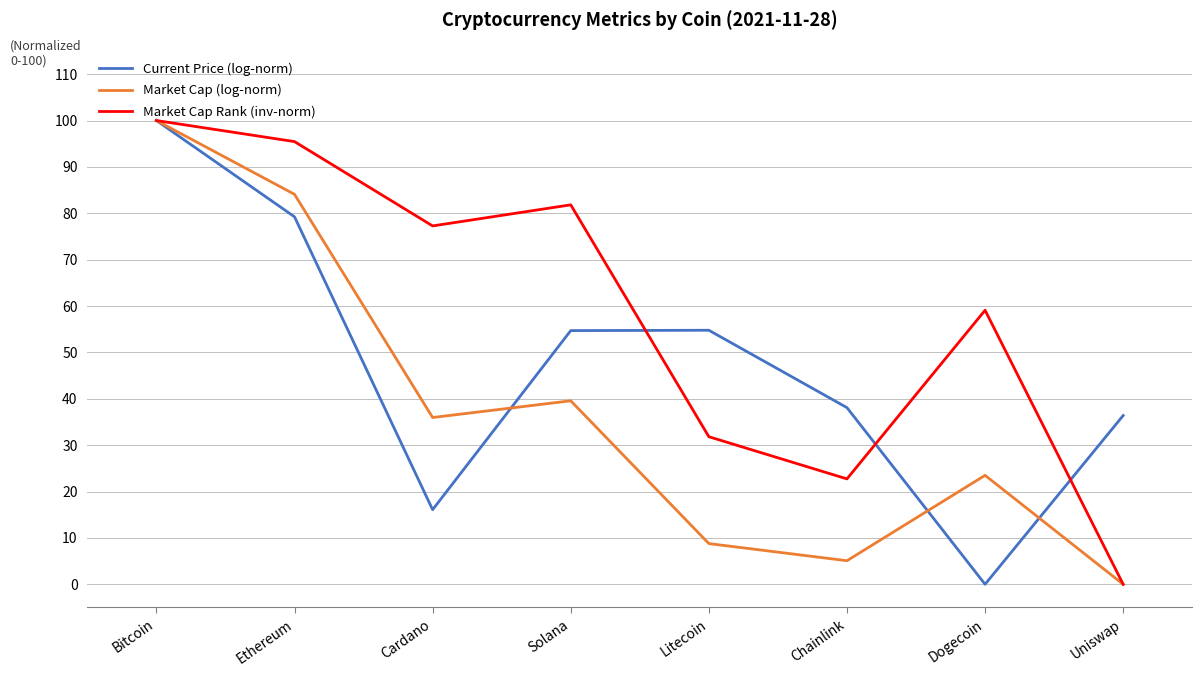

True or false: Market Cap (log-norm) and Current Price (log-norm) intersect in this chart.

True